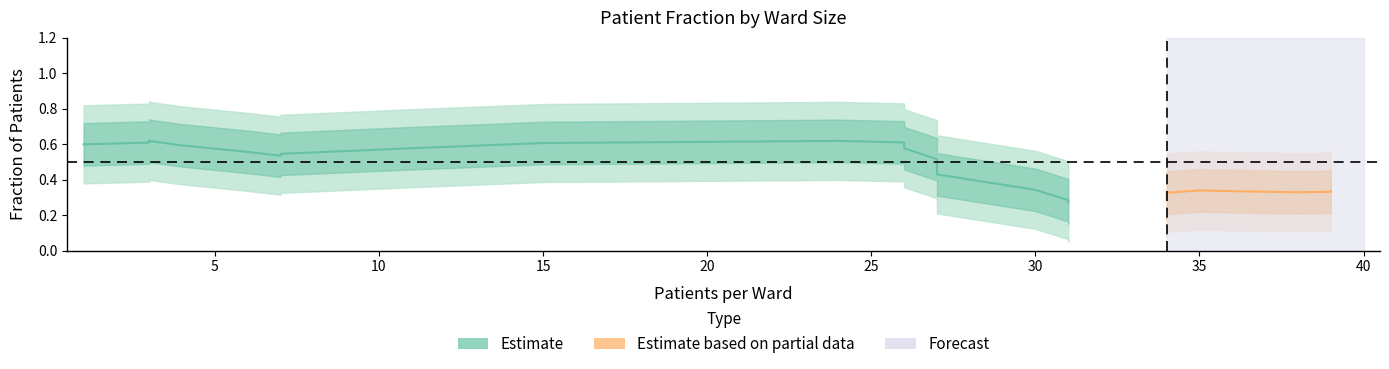

The value at 1 is 0.3. True or false?

False